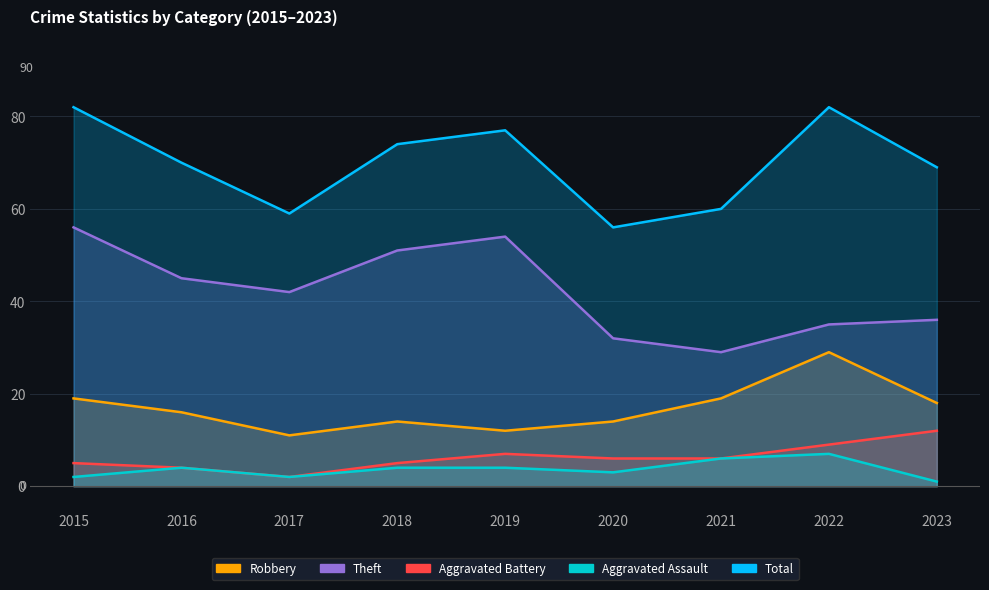

True or false: Theft and Aggravated Battery cross at least once.

False